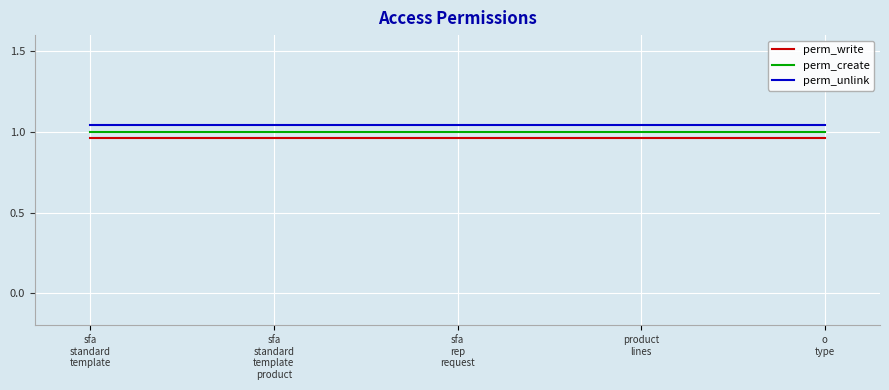

Rank the categories by perm_write value from highest to lowest.

sfa
standard
template, sfa
standard
template
product, sfa
rep
request, product
lines, o
type